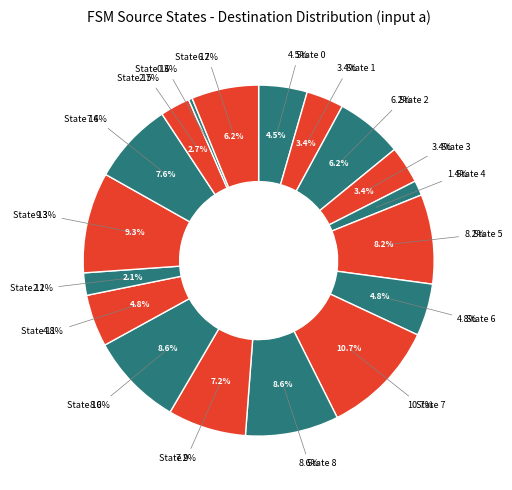

Is it true that State 14 is 8% of the pie?

True